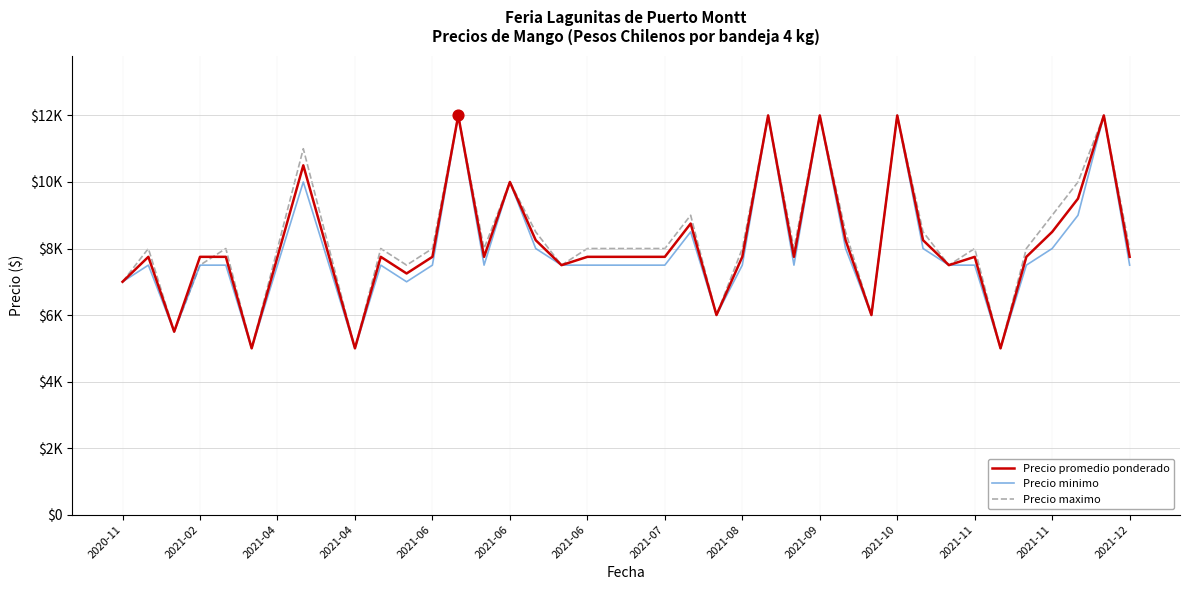

Which series has the largest total across all categories?

Precio maximo